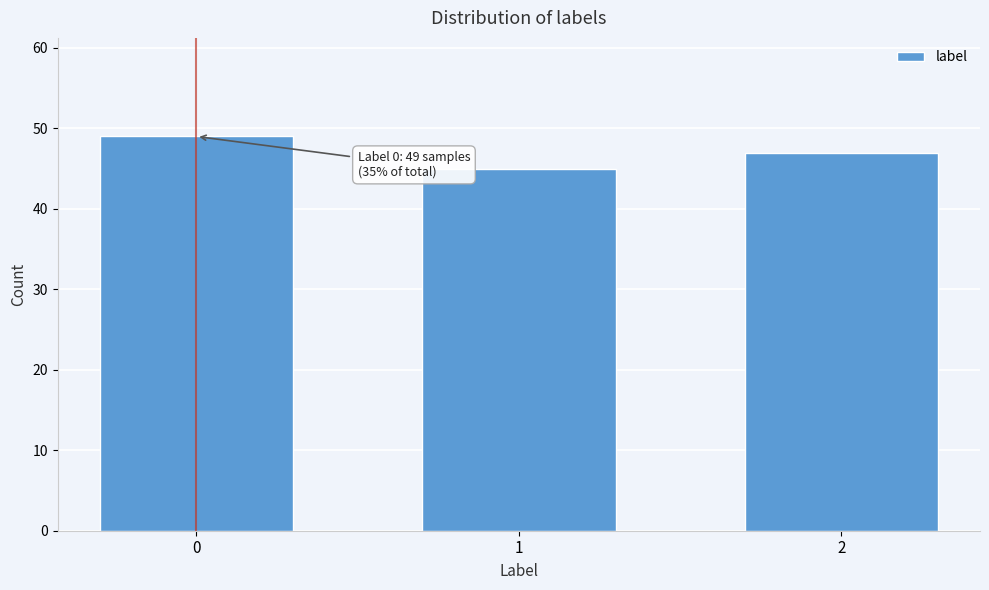

Reading right to left, transcribe all the data shown in this chart.

47	45	49